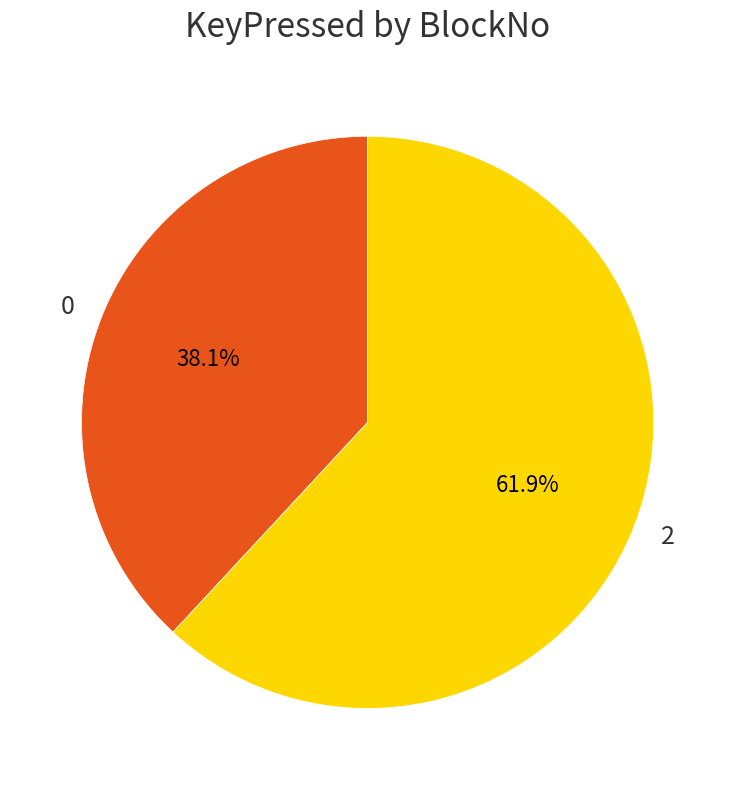

Combined, what portion of the pie is 0 and 2?

100.0%